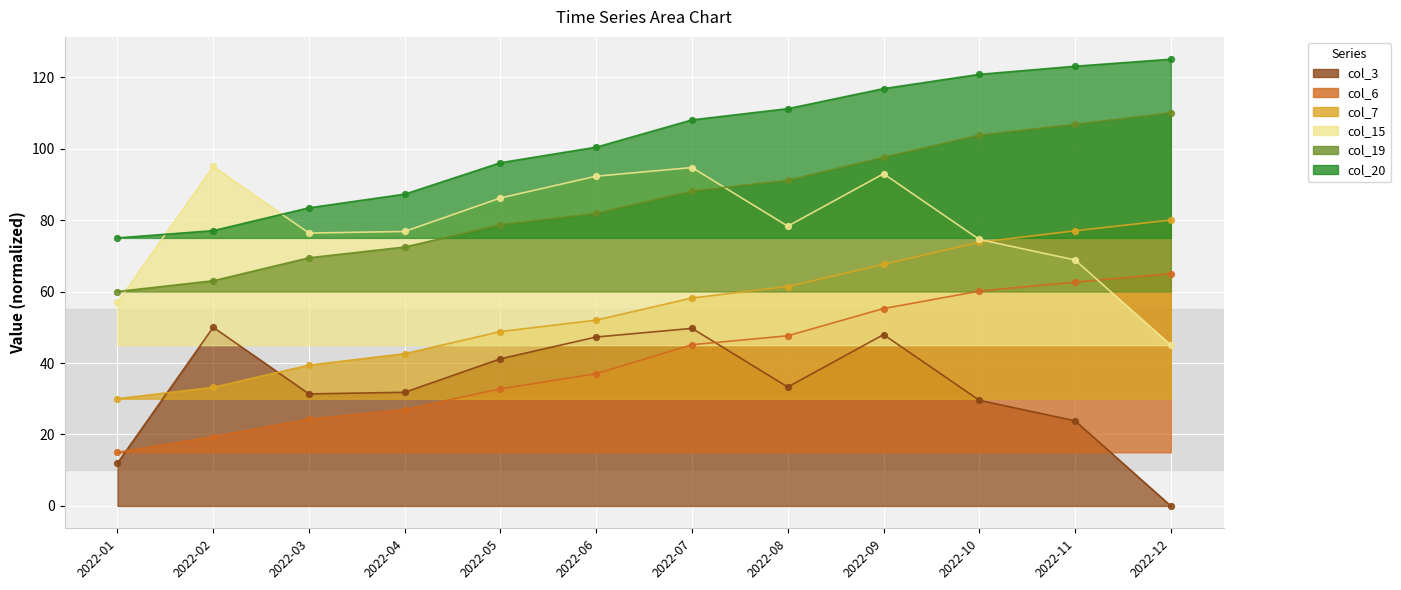

What are all the series names shown in the legend?

col_3, col_6, col_7, col_15, col_19, col_20